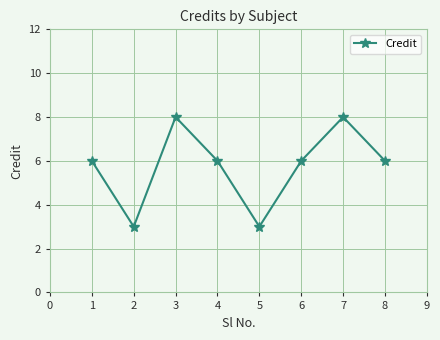

What value does the data have at 5?

3